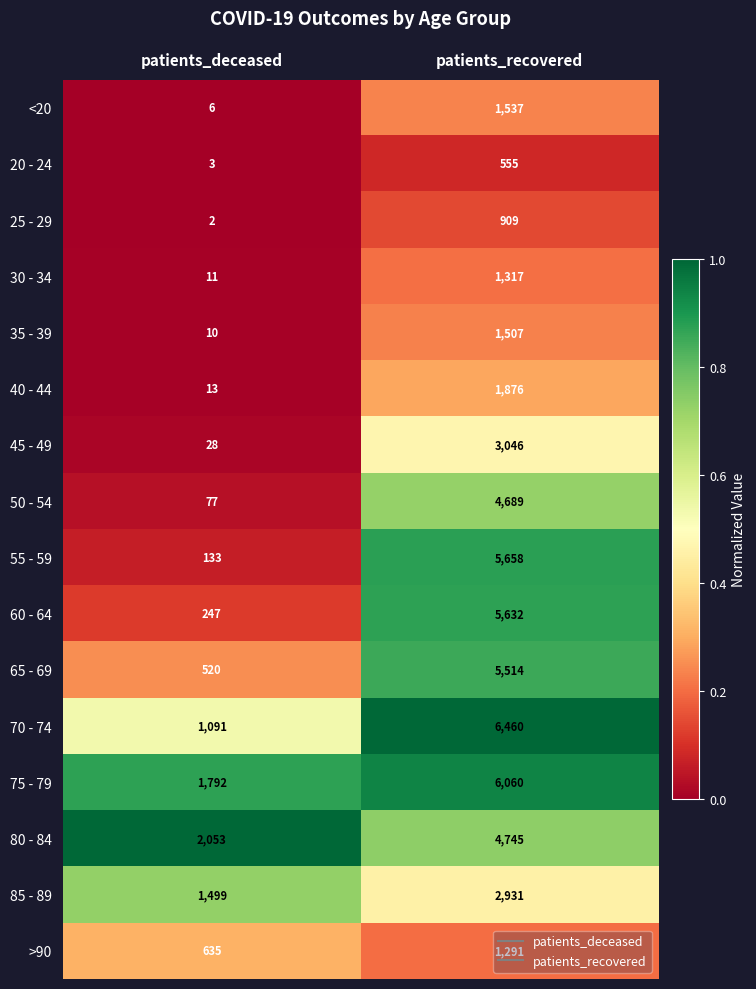

List the labels in order of 40 - 44 value, largest first.

patients_recovered, patients_deceased